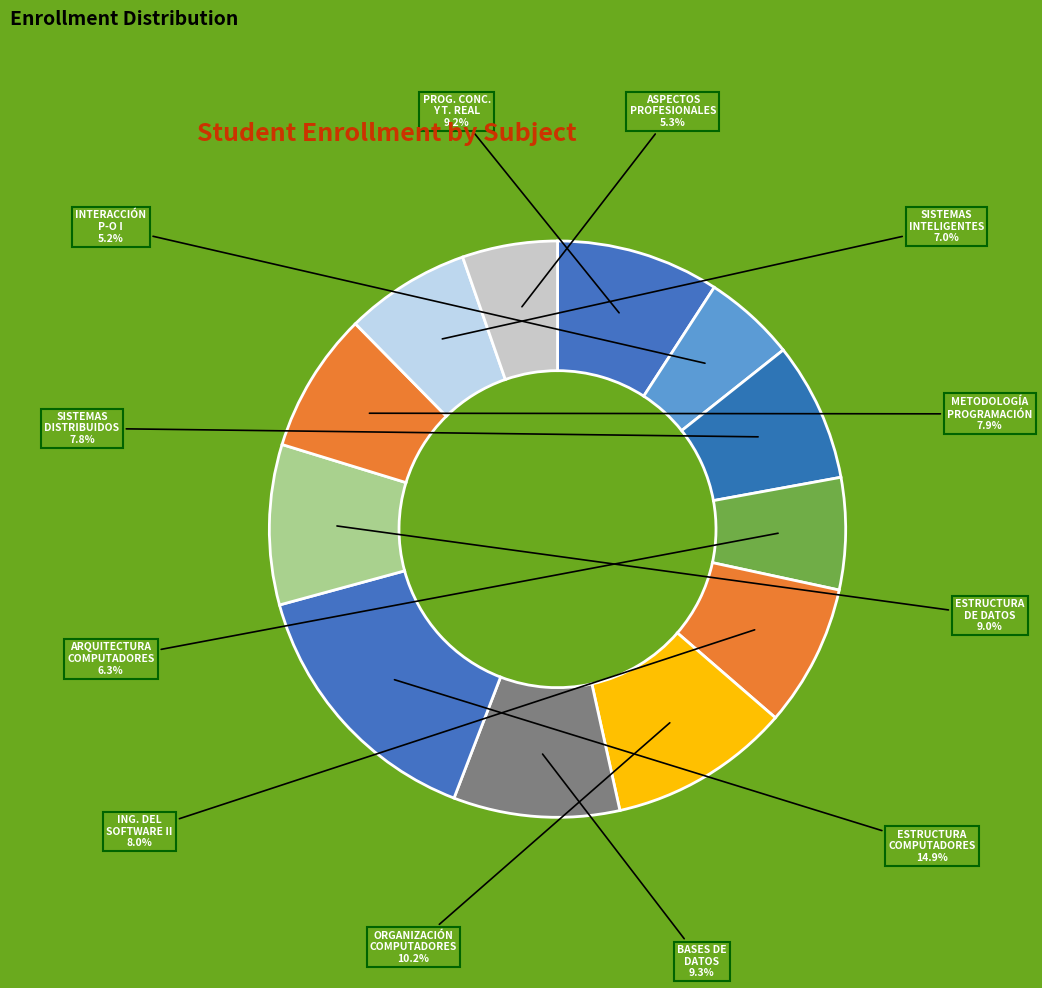

Does any single category account for the majority?

No